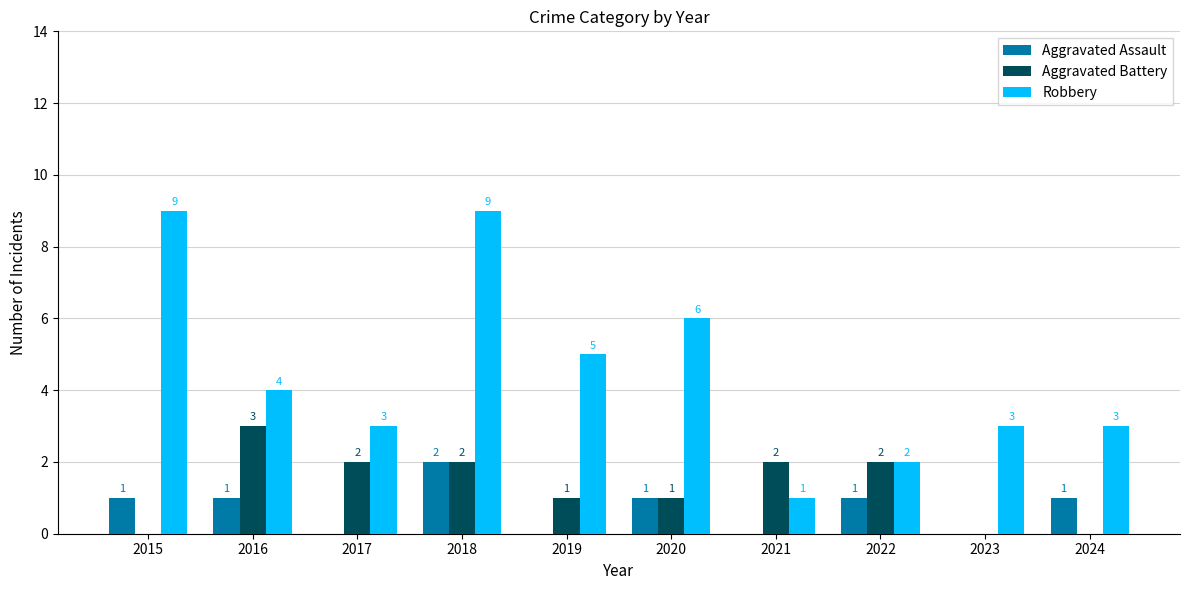

What is the sum of all Aggravated Assault values?

7